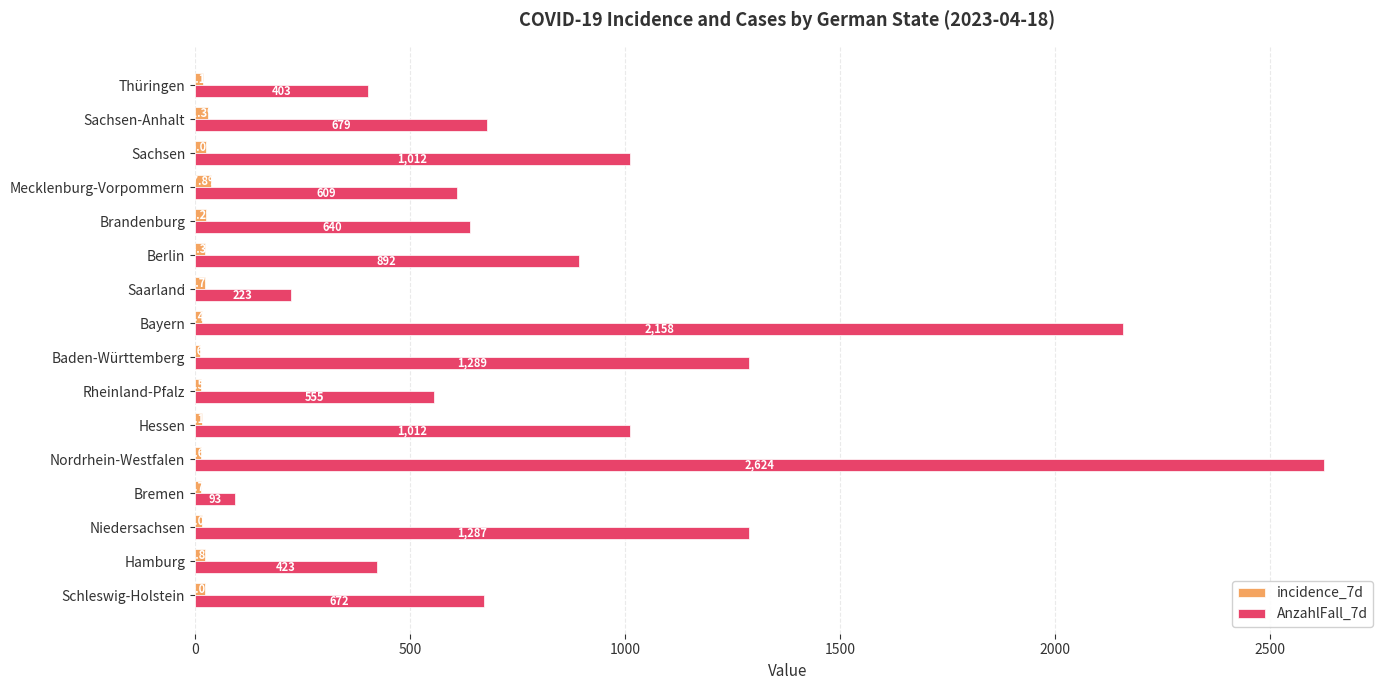

Rank the series by their average value, from lowest to highest.

incidence_7d, AnzahlFall_7d